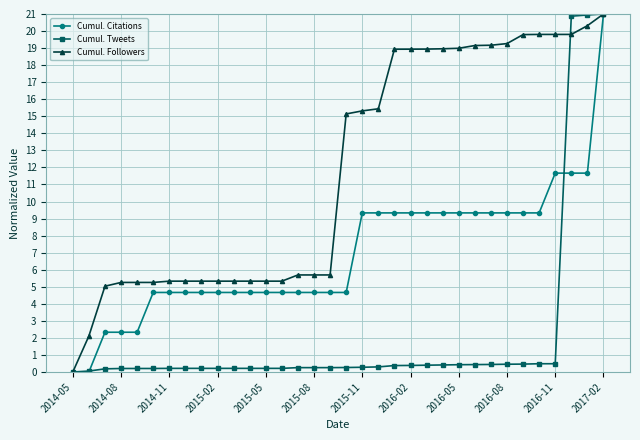

List the series in order of their overall mean, lowest first.

Cumul. Tweets, Cumul. Citations, Cumul. Followers